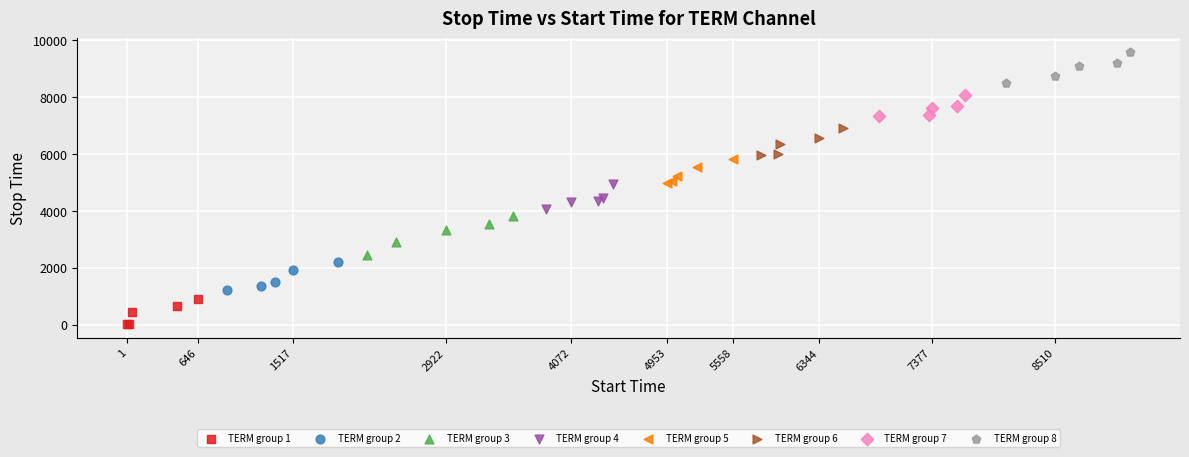

Which series contains the highest Y value?

TERM group 8